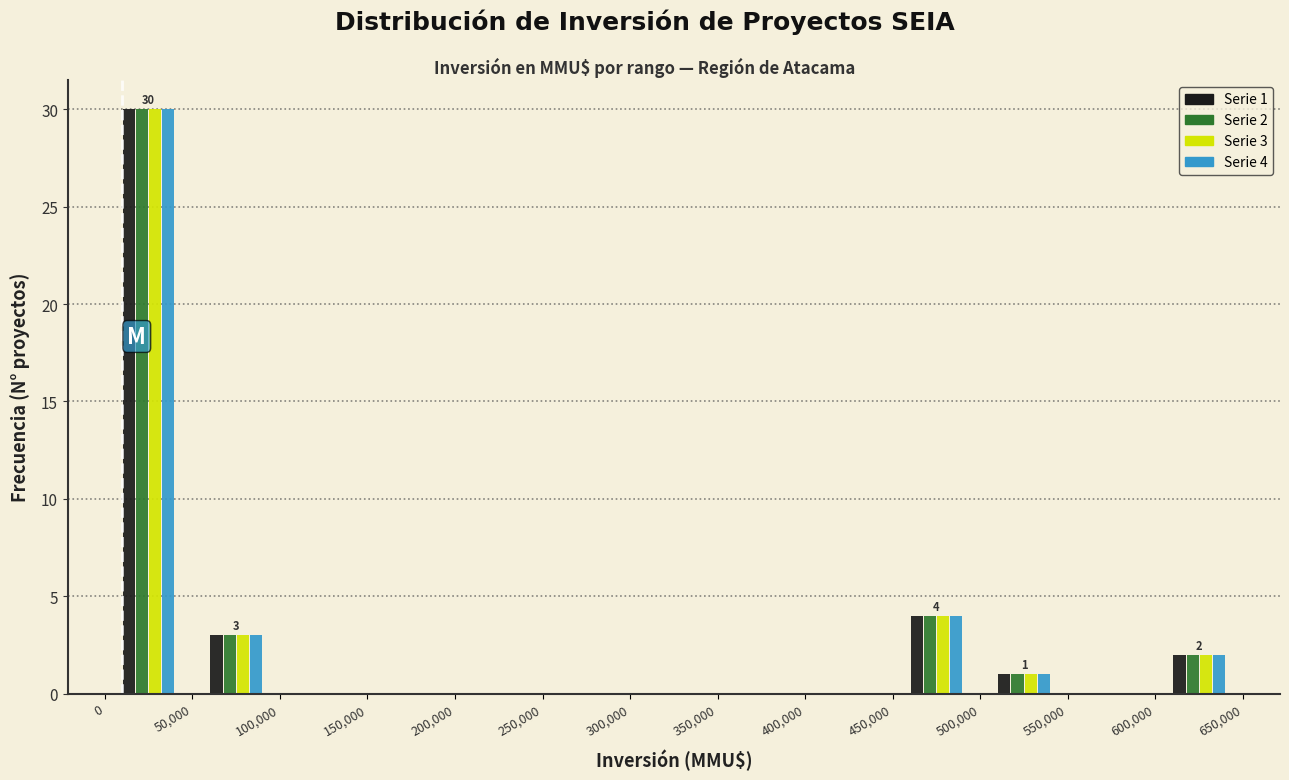

In the Serie 4 series, which range on the x-axis has the tallest bar?

0 to 50,000